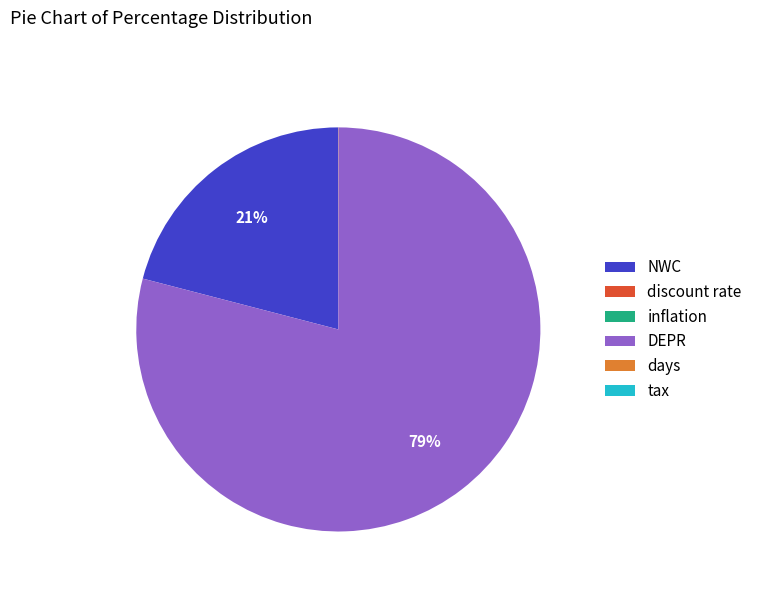

The DEPR slice represents 84% of the pie. True or false?

False